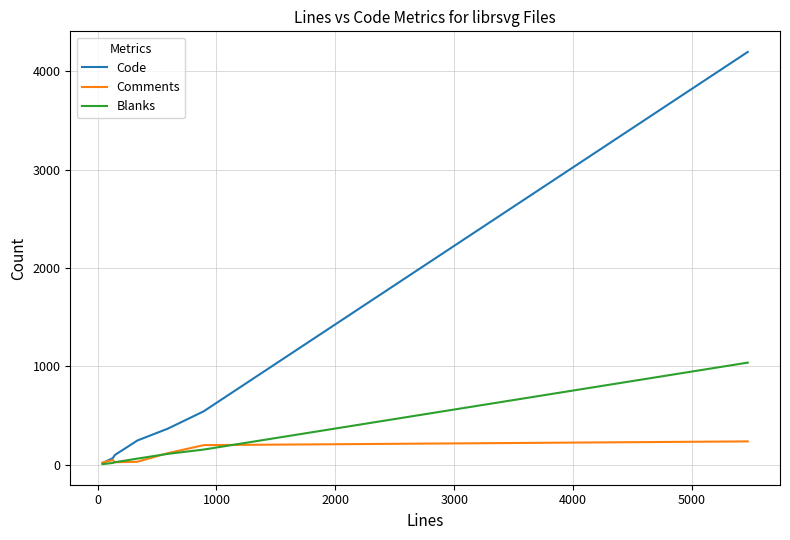

What is the greatest value displayed?

4196